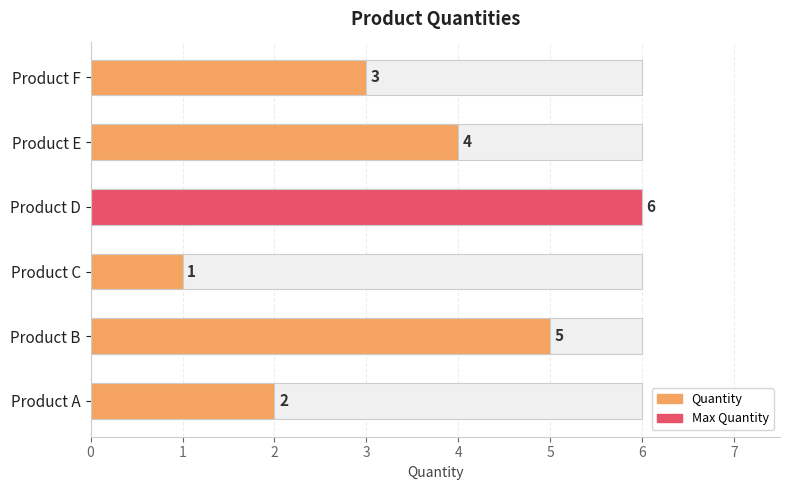

Rank the categories by value from lowest to highest.

Product C, Product A, Product F, Product E, Product B, Product D